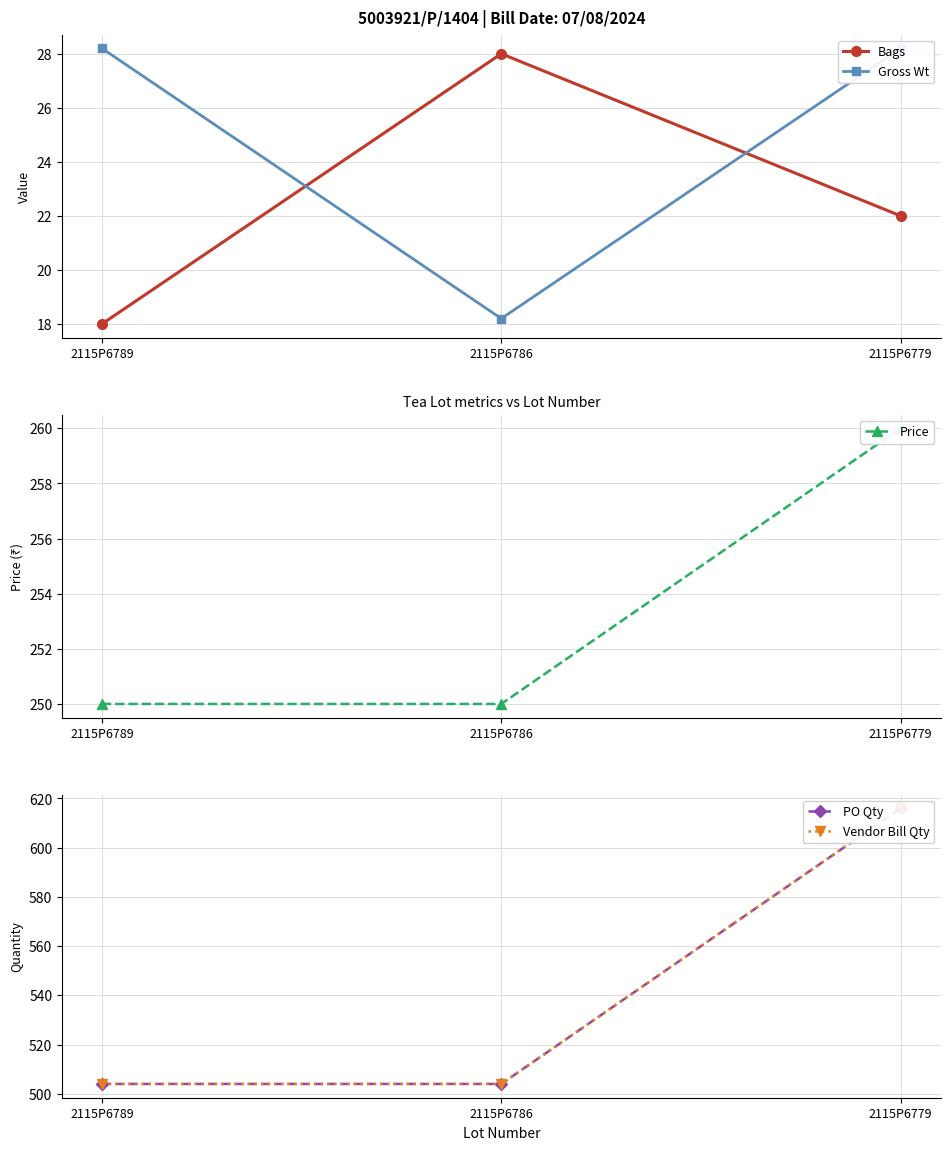

What is the difference between the second highest and minimum values in the Gross Wt series?

10.0